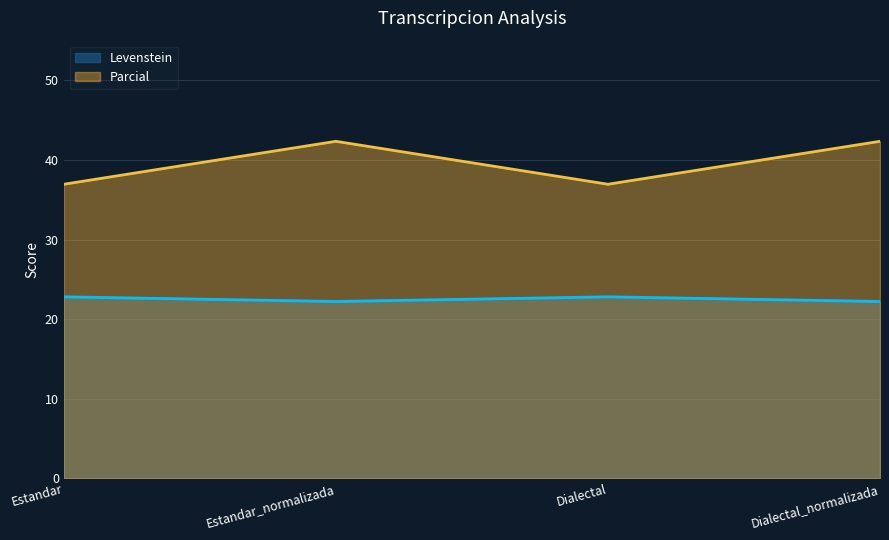

How many lines are shown in the chart?

2